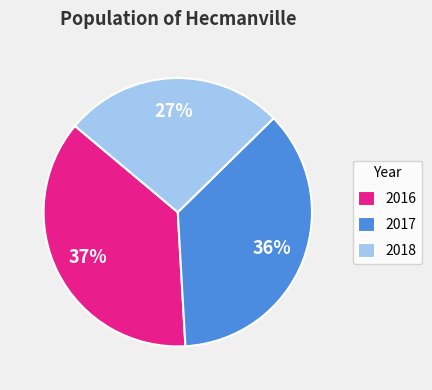

Is there a majority slice in this chart?

No